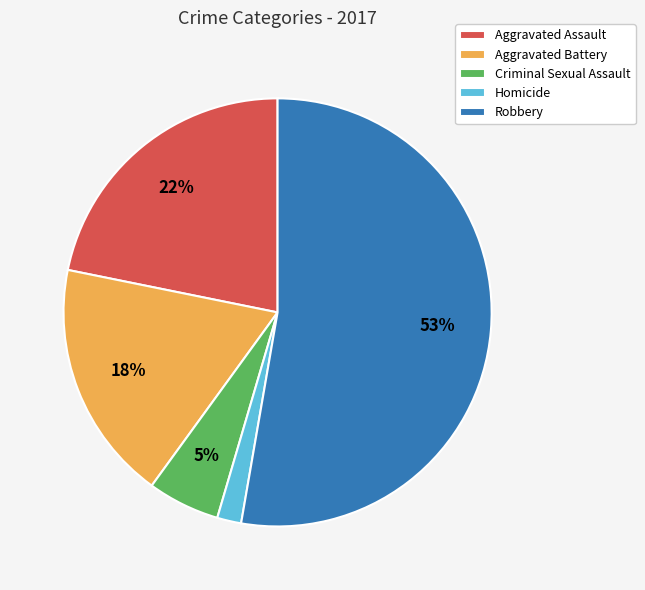

Is the sum of Aggravated Battery and Homicide greater than half?

No